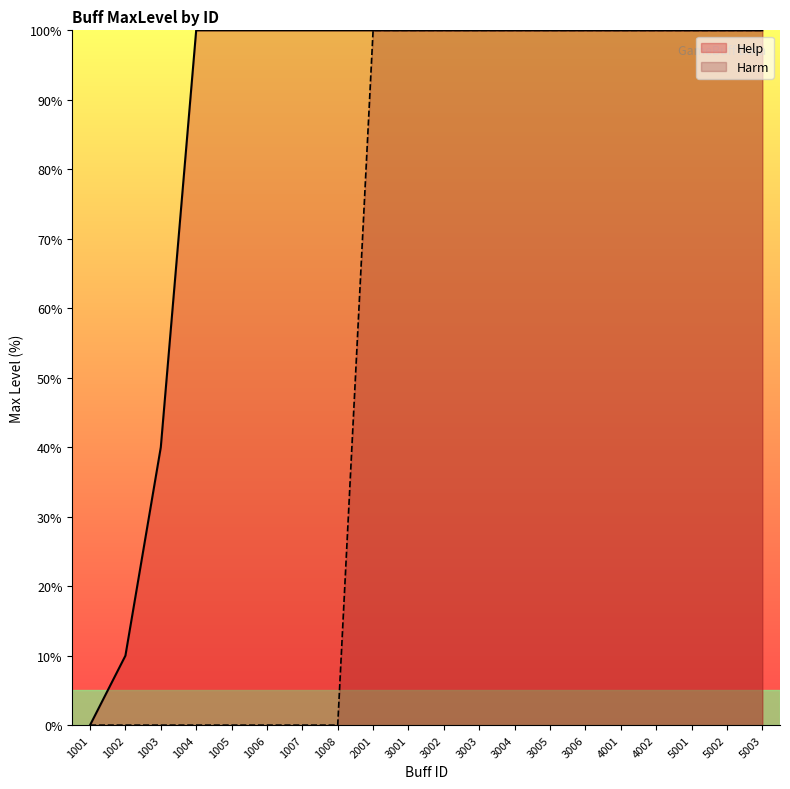

Does the chart display data point markers on the line(s)?

No